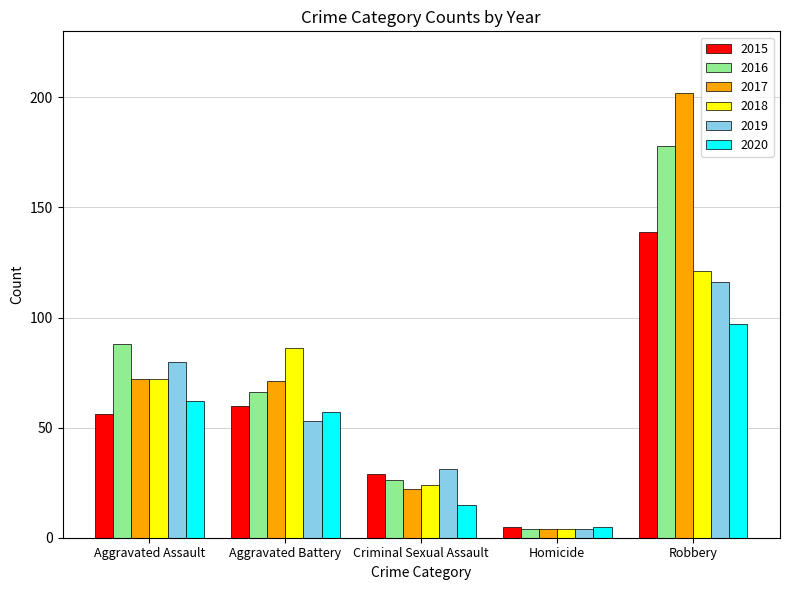

What is the average value of the 2020 series?

47